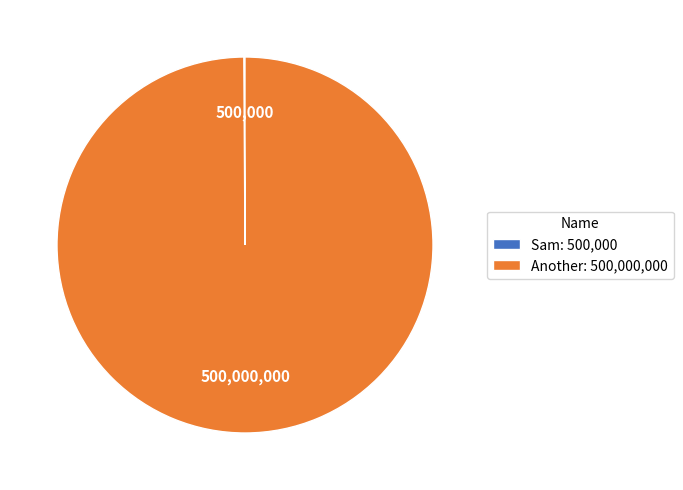

Is there a majority slice in this chart?

Yes